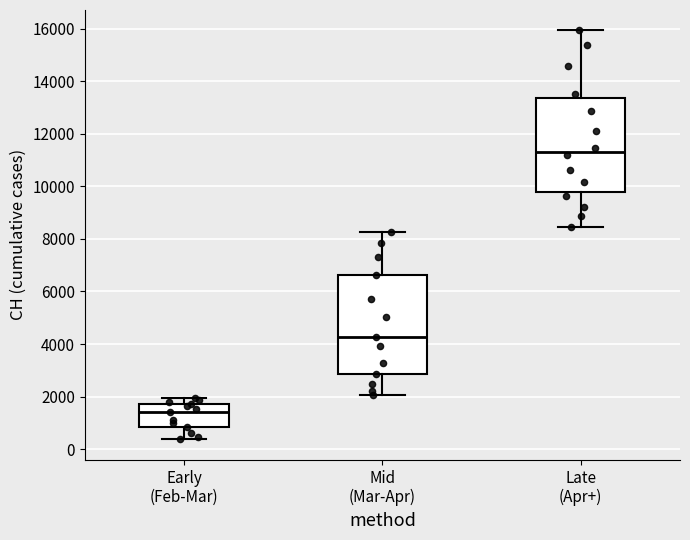

Reading left to right, read every box against the y-axis: the position of its median line, the range the box covers, and the ends of its whiskers. The values are not printed on the chart, so give them approximately, as read against the axis.

Early (Feb-Mar): median 1400, box 800 to 1800, whiskers 400 to 2000
Mid (Mar-Apr): median 4200, box 2800 to 6600, whiskers 2000 to 8200
Late (Apr+): median 11400, box 9800 to 13400, whiskers 8400 to 16000